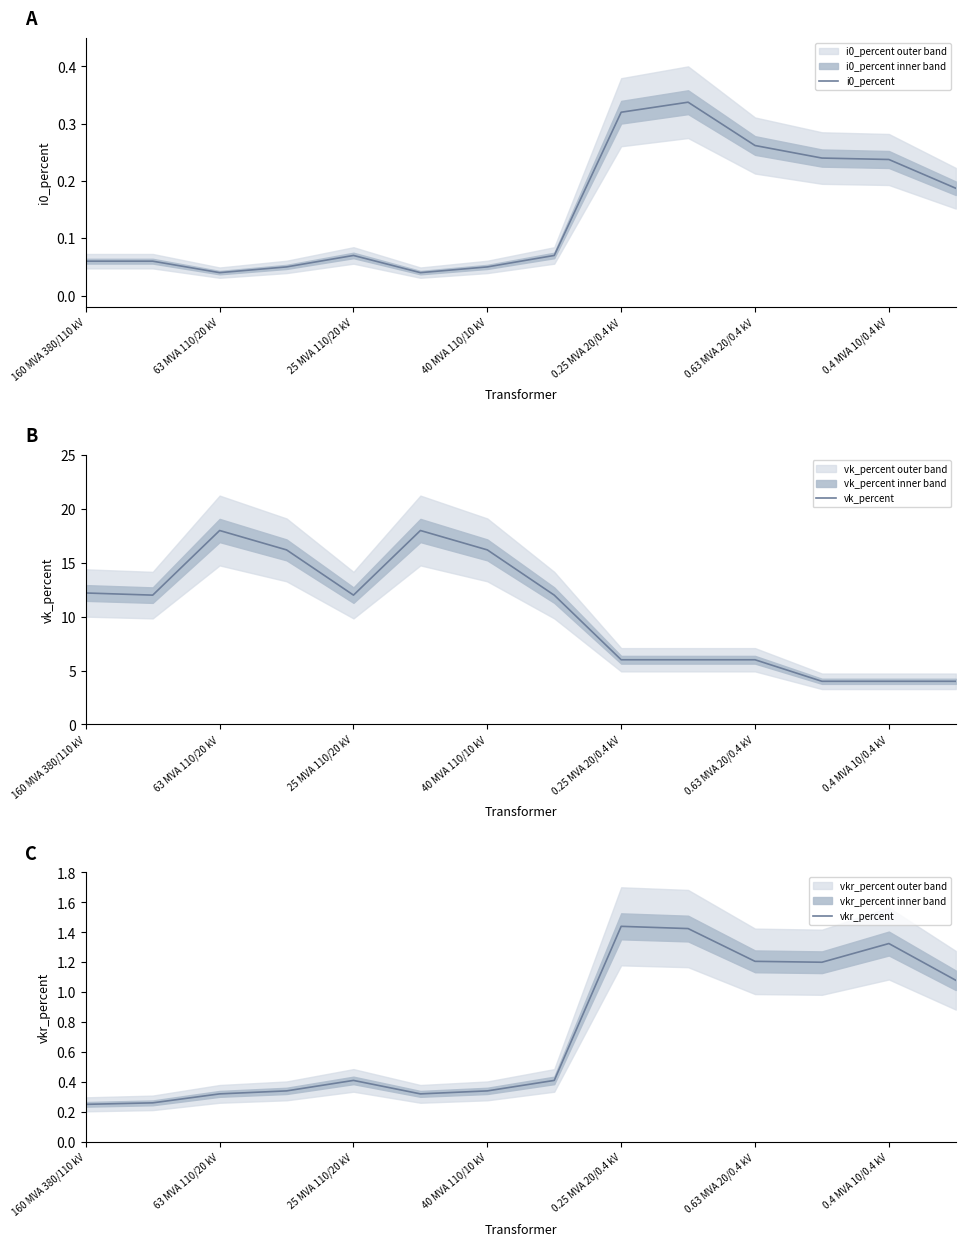

What is the label of the 8th point from the left?

7